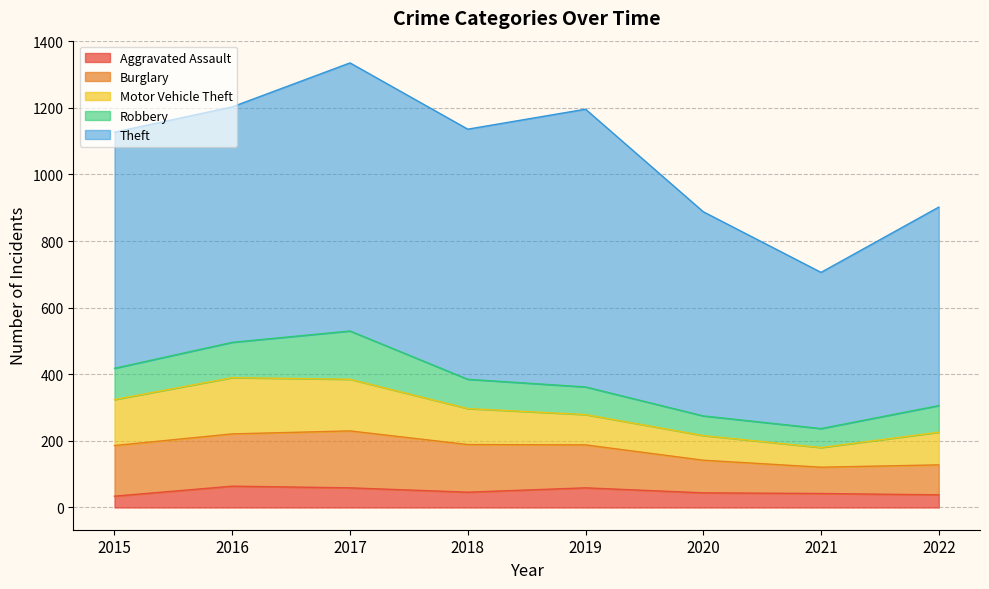

What is the value of the Burglary point at the 2nd from the left?

157